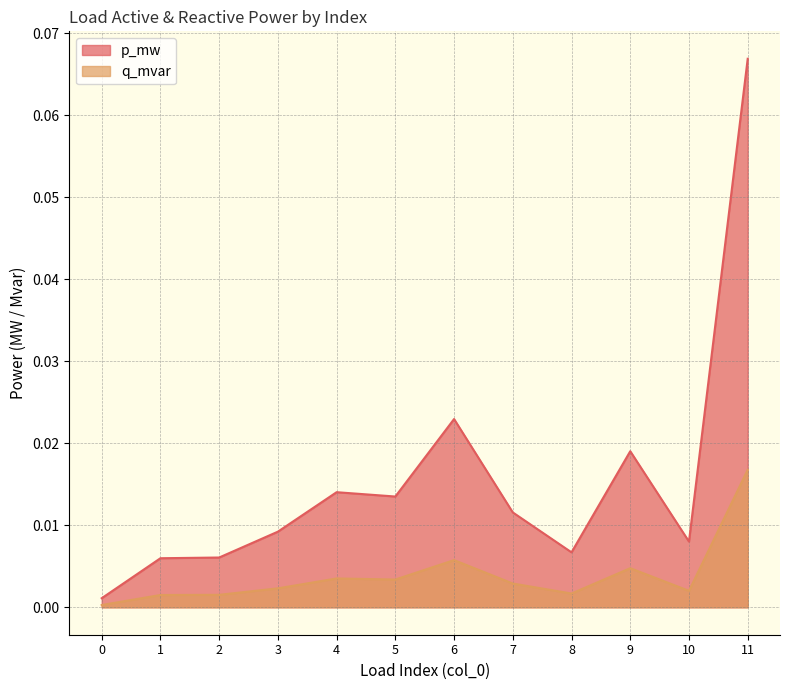

Which series has the largest total across all categories?

p_mw